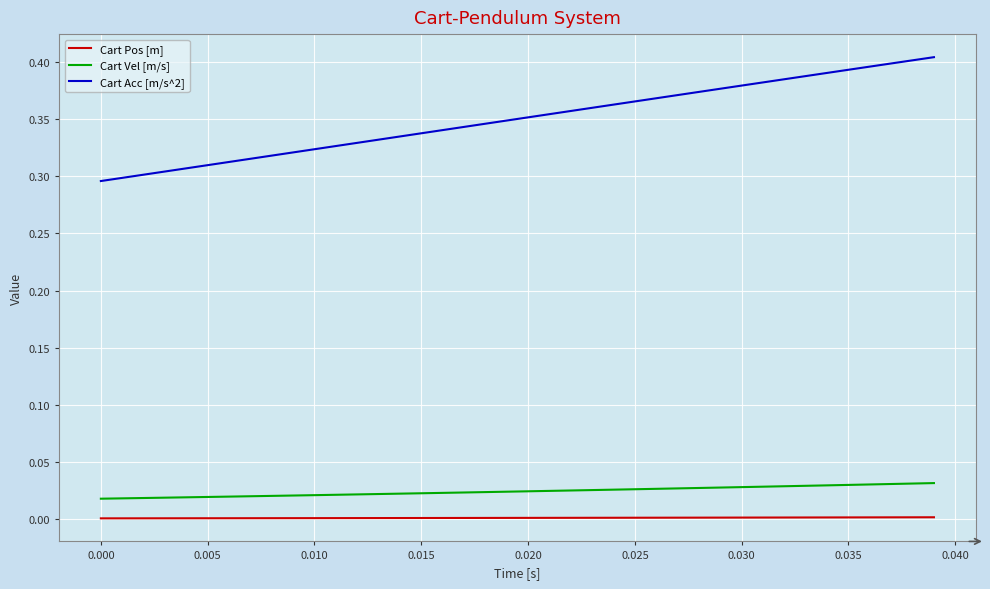

Which series has the largest total across all categories?

Cart Acc [m/s^2]